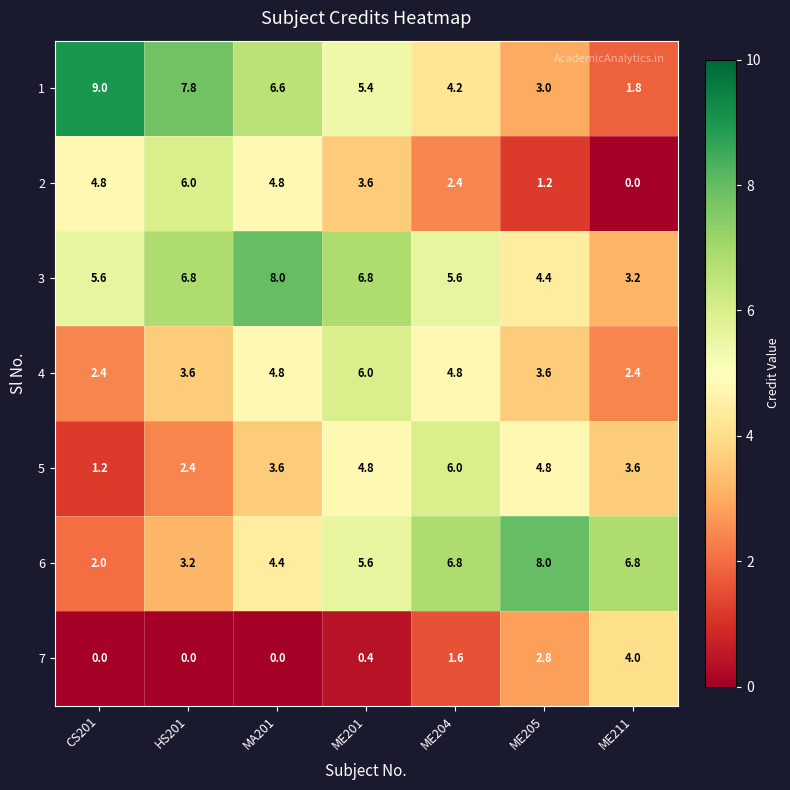

Which label corresponds to the largest value in the chart?

CS201